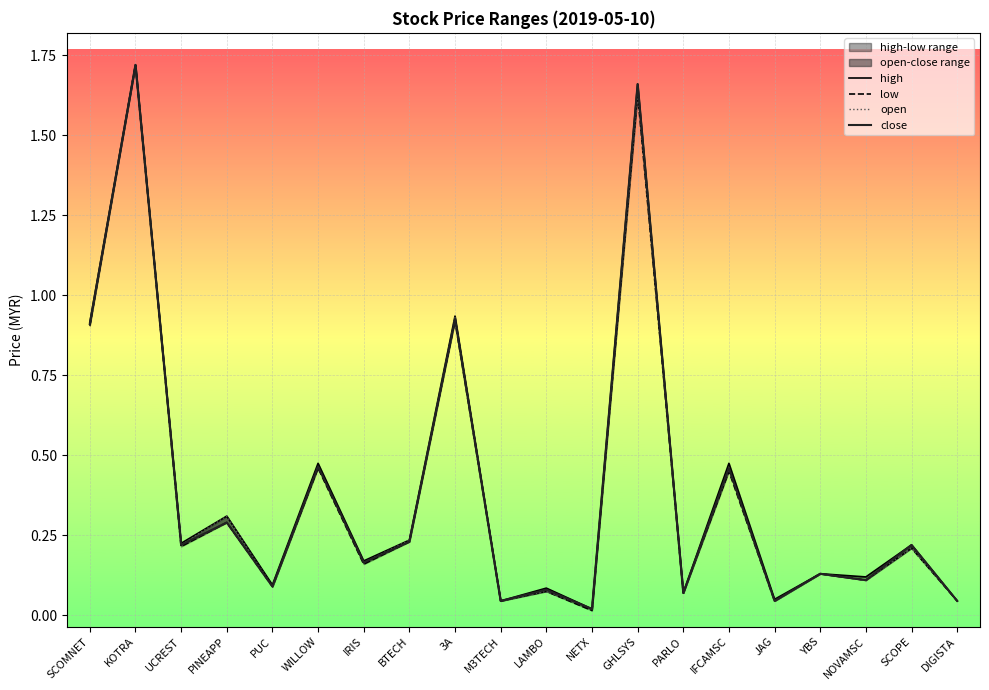

What is the total value across all series at NOVAMSC?

0.5